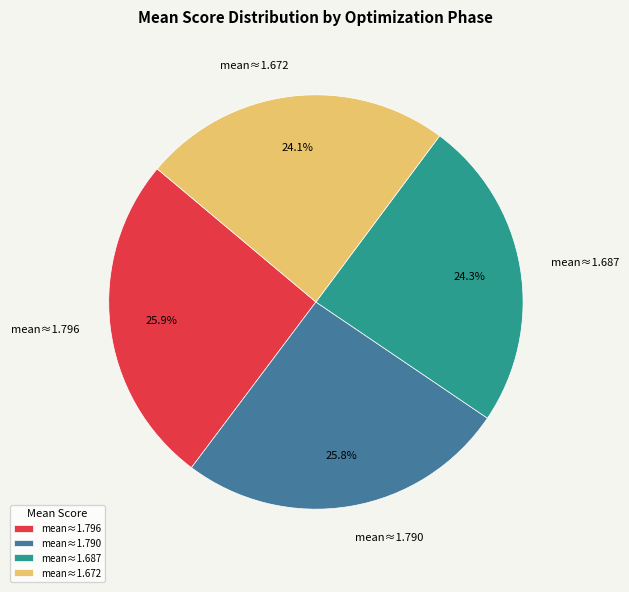

How many slices are in this pie chart?

4